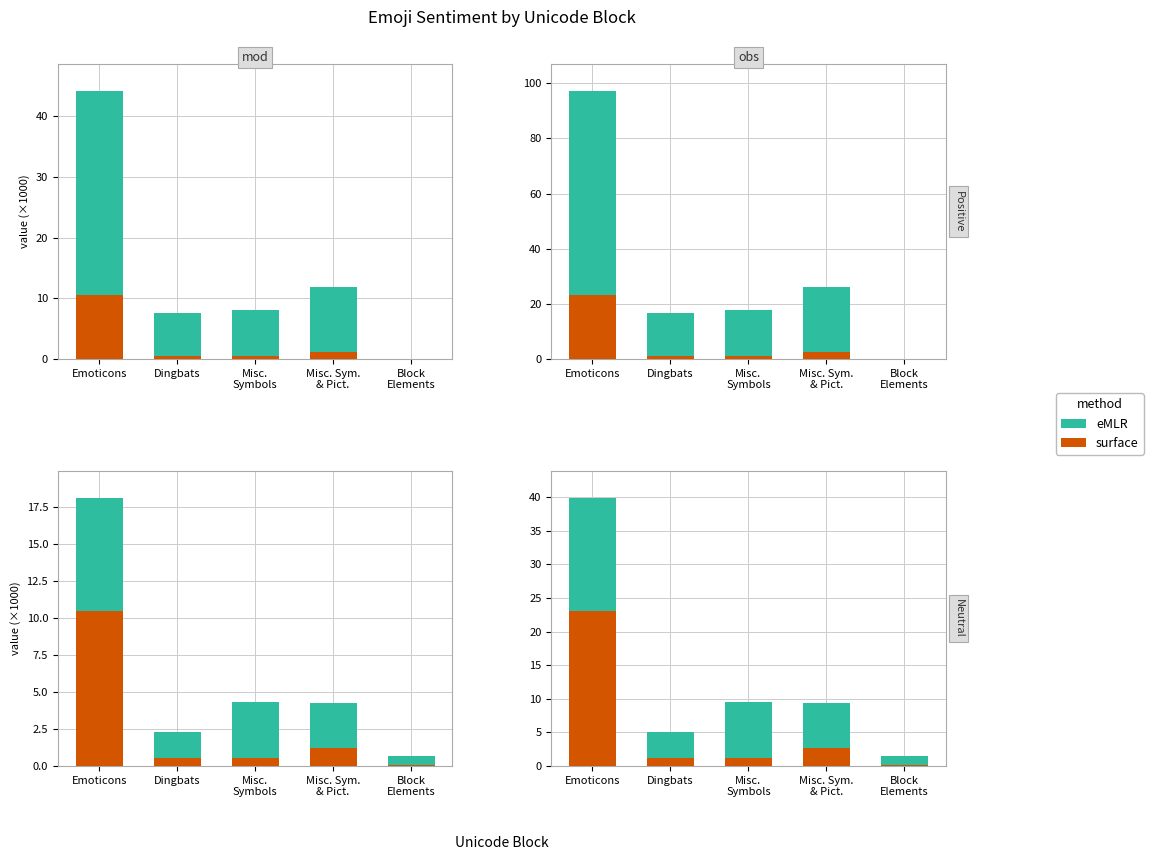

Between Emoticons and Dingbats, which series saw the biggest shift?

eMLR